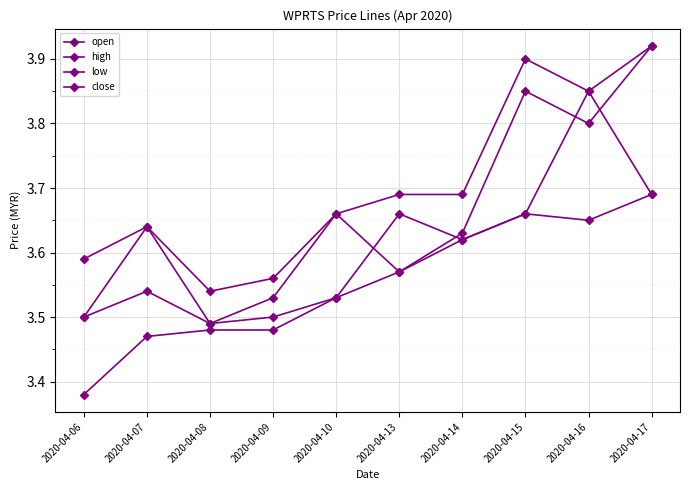

Between 2020-04-10 and 2020-04-14, which series saw the biggest shift?

open